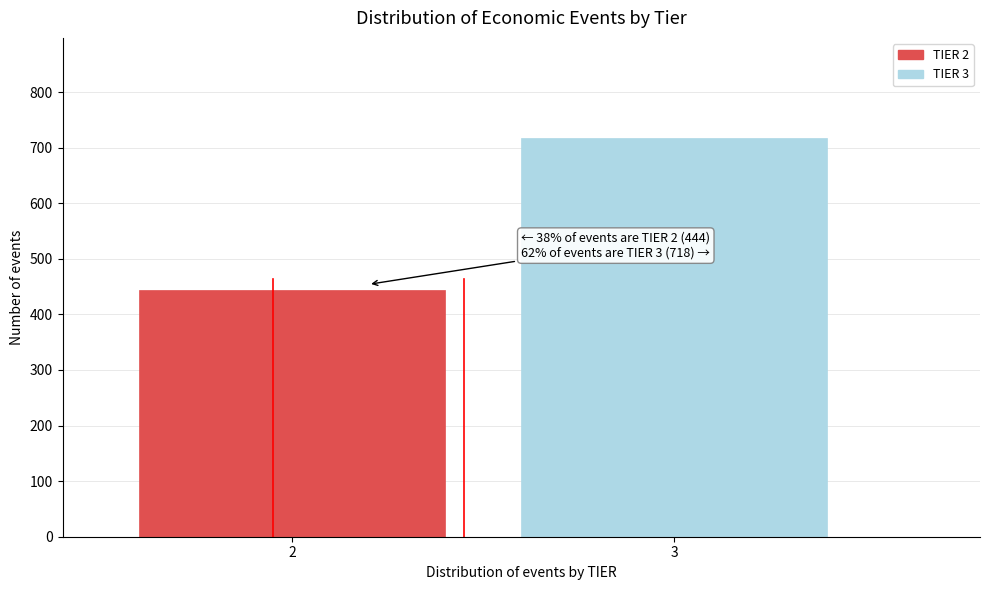

Reading right to left, extract all data points from this chart.

718	444